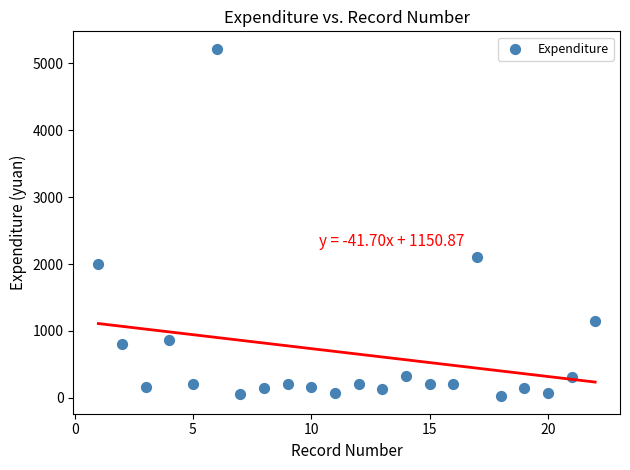

What is the range of X values (max minus min)?

21